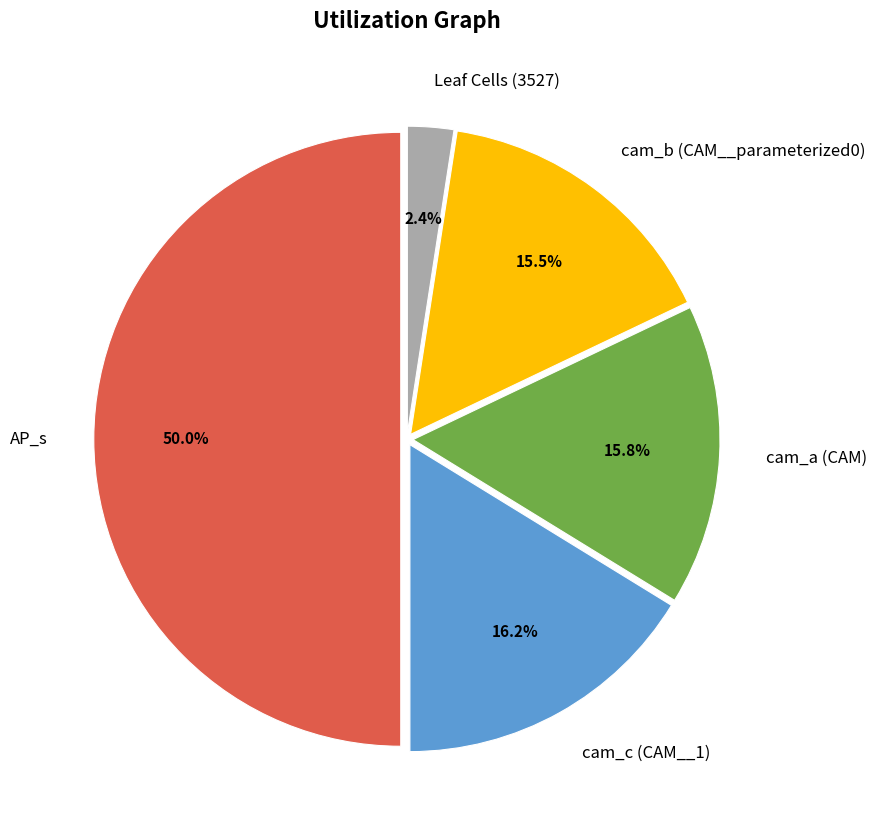

What percentage do Leaf Cells (3527) and cam_b (CAM__parameterized0) together represent?

17.9%